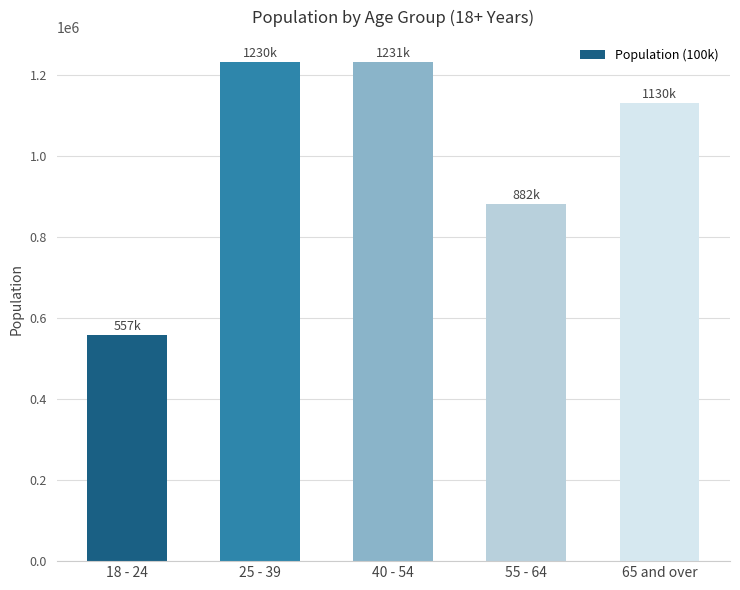

Is it true that the value at 18 - 24 is 556866?

True